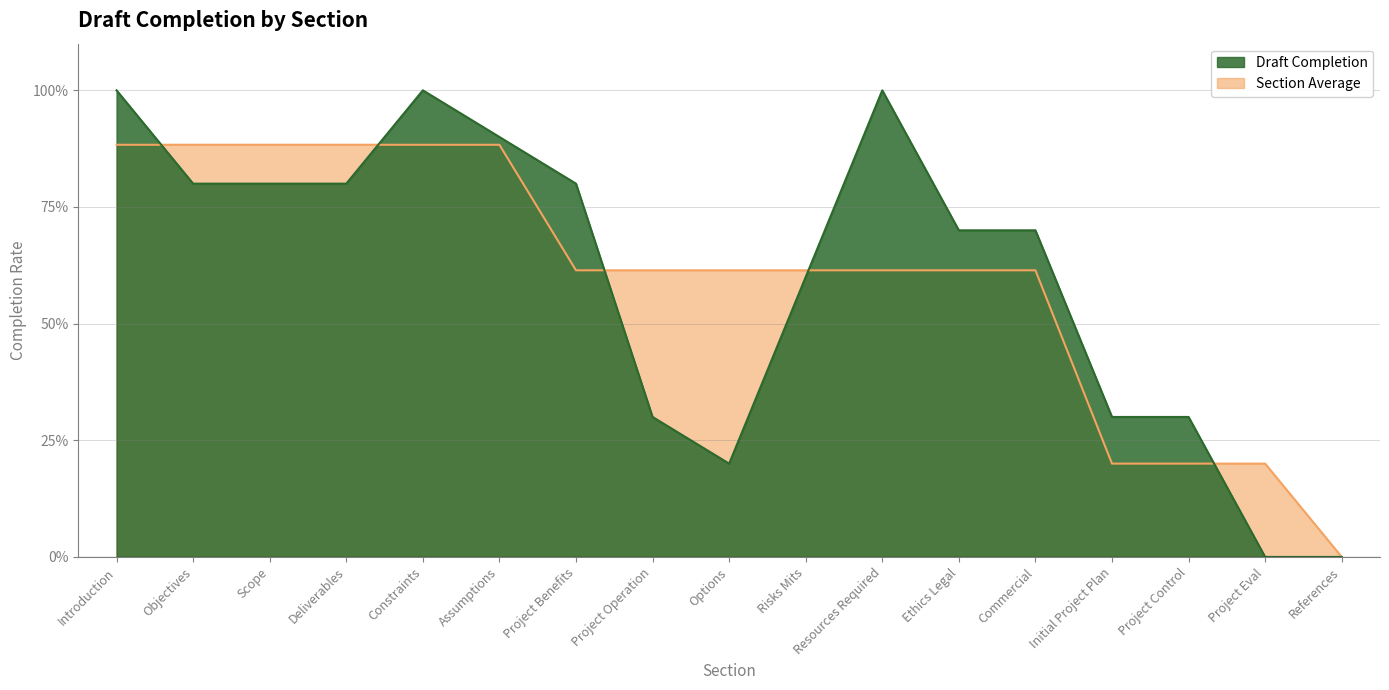

Rank the categories by Draft Completion value from lowest to highest.

Project Eval, References, Options, Project Operation, Initial Project Plan, Project Control, Risks Mits, Ethics Legal, Commercial, Objectives, Scope, Deliverables, Project Benefits, Assumptions, Introduction, Constraints, Resources Required